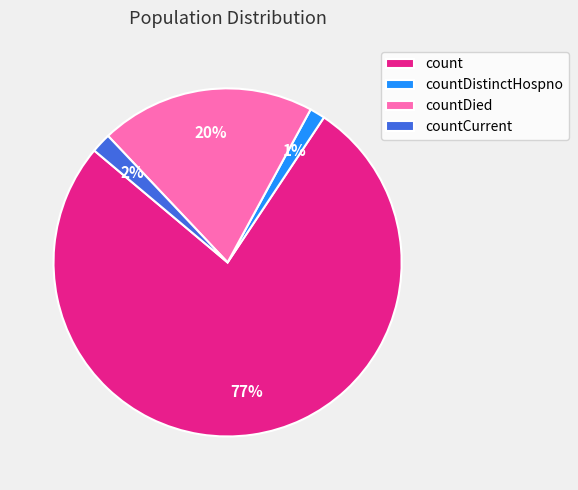

Which slice is the largest?

count